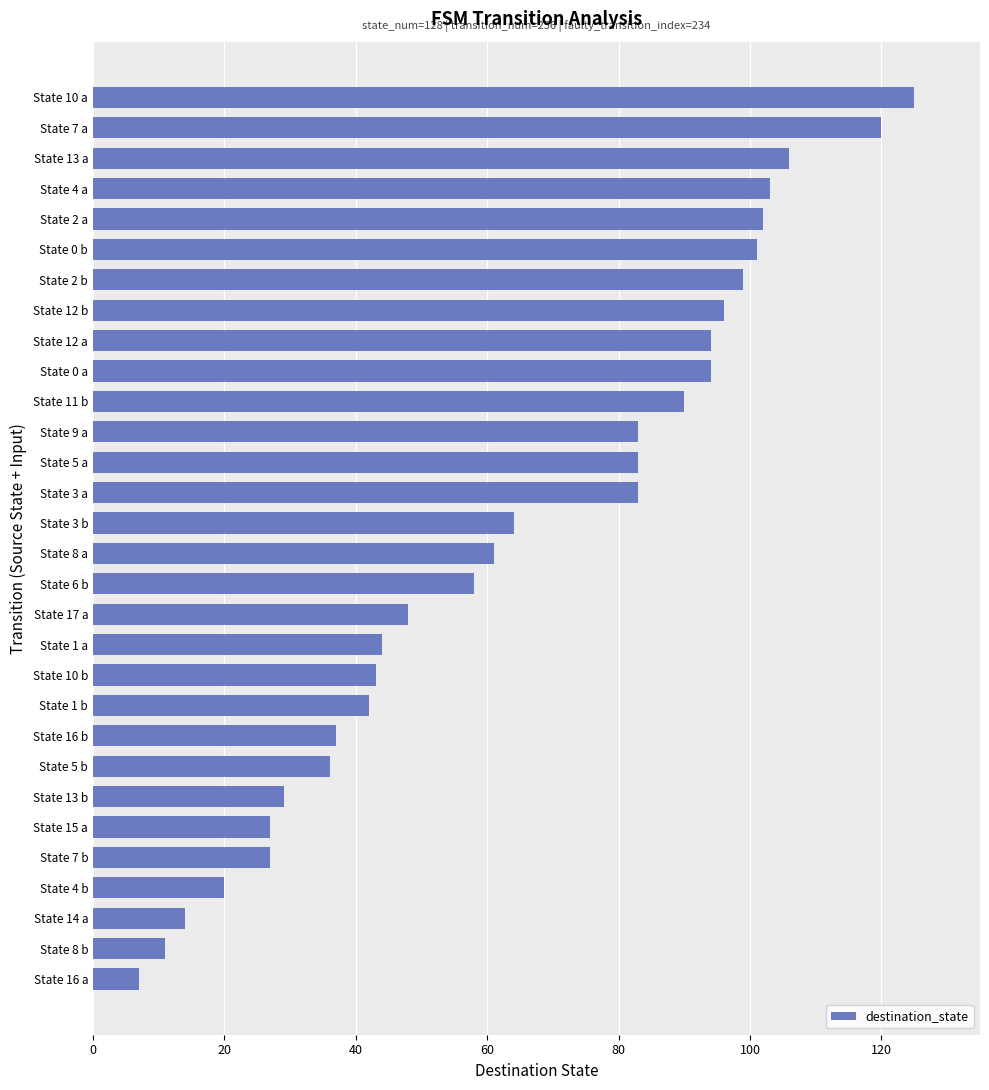

The value at State 14 a is 20. True or false?

False